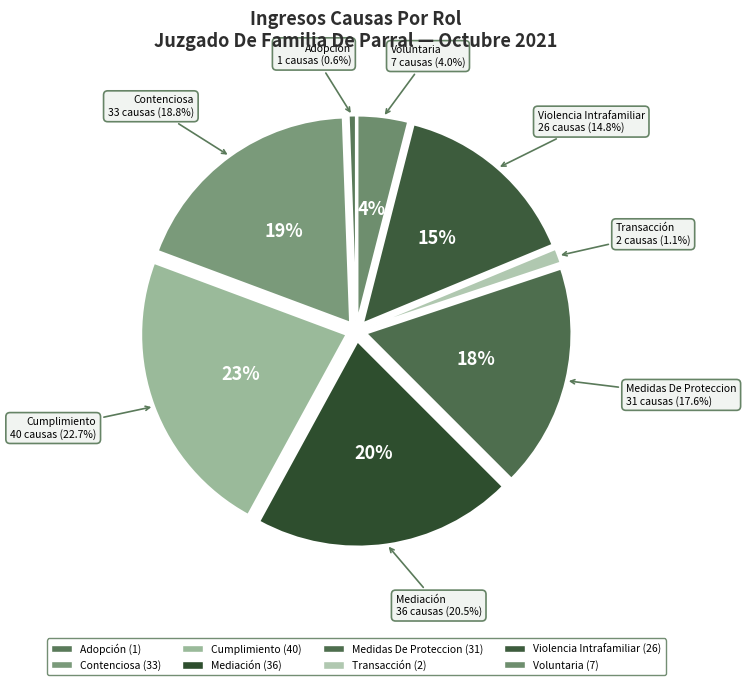

Is there a majority slice in this chart?

No